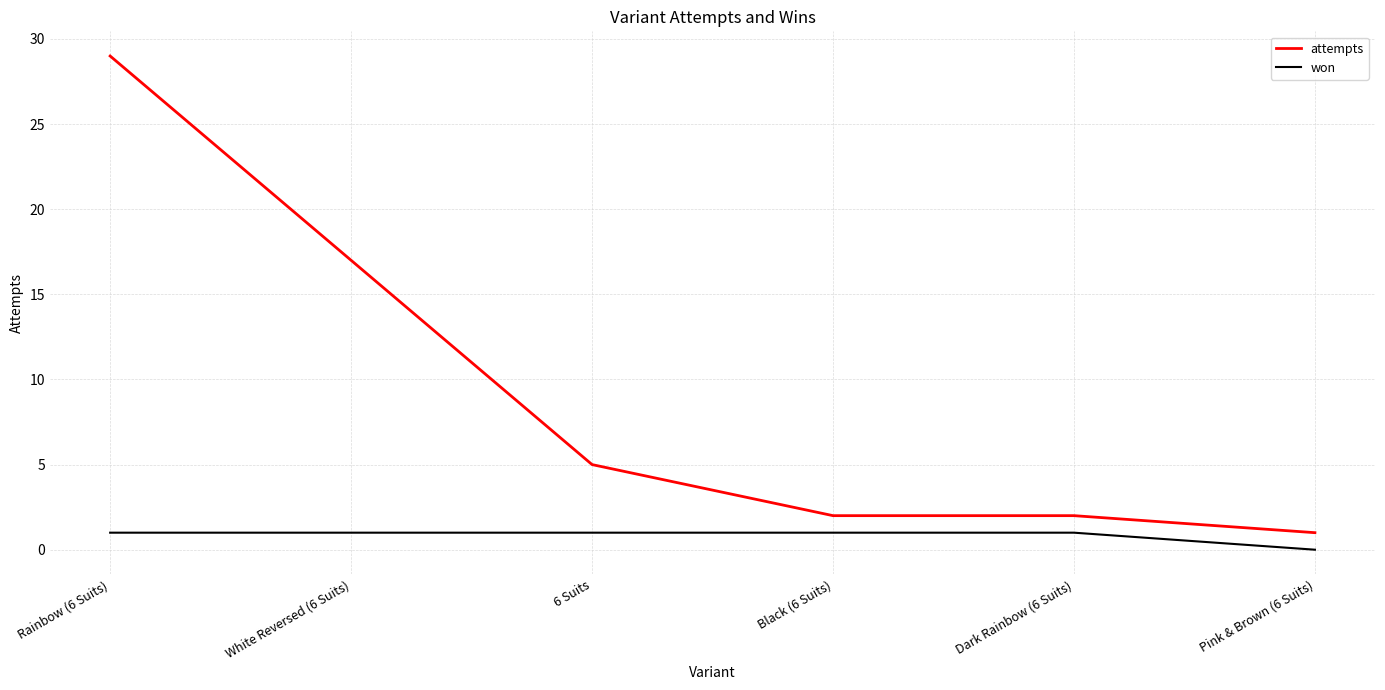

At which category is the sum across all series the highest?

Rainbow (6 Suits)